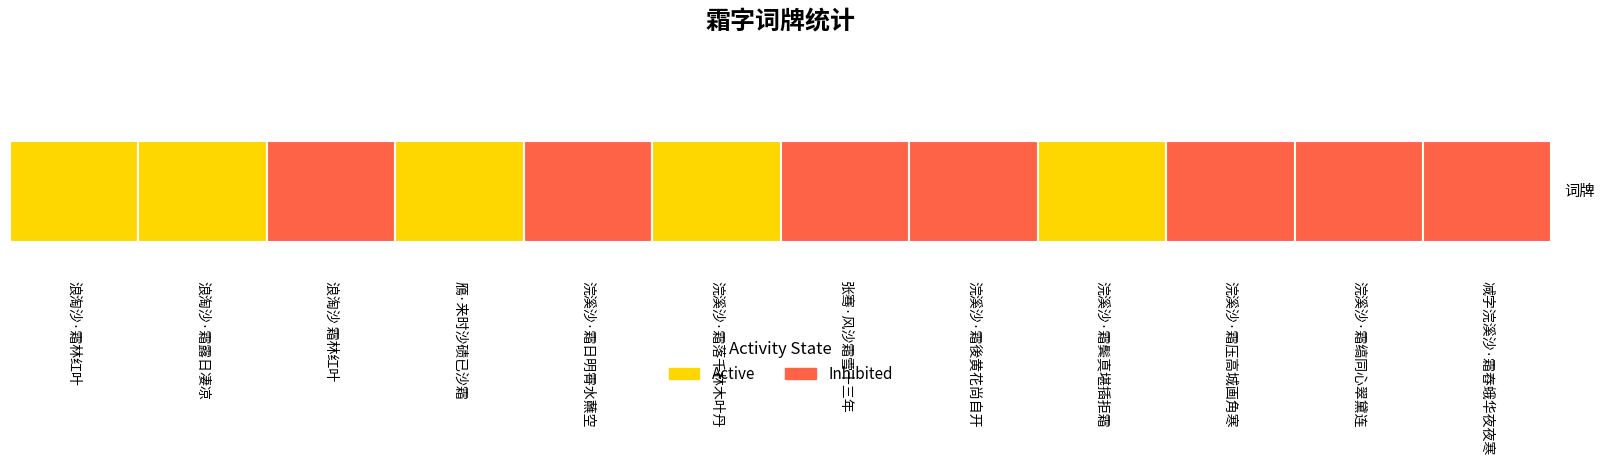

Which category has the highest value across all series?

浪淘沙 霜林红叶